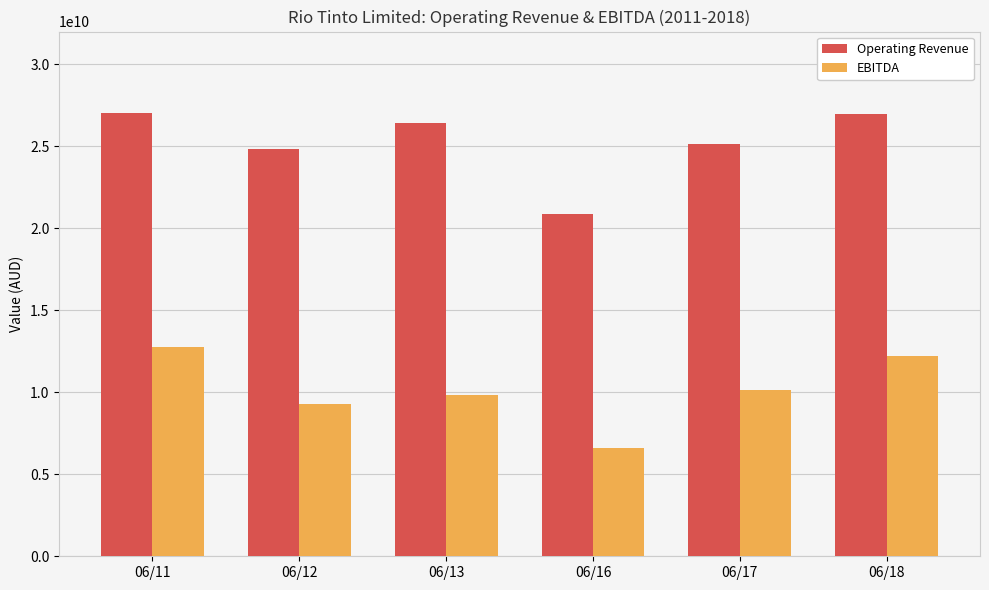

What is the difference between the highest and lowest values at 06/16?

14293024508